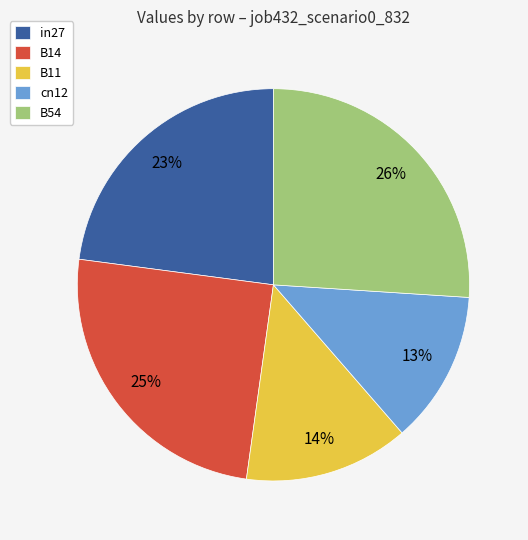

How many segments does this pie chart have?

5